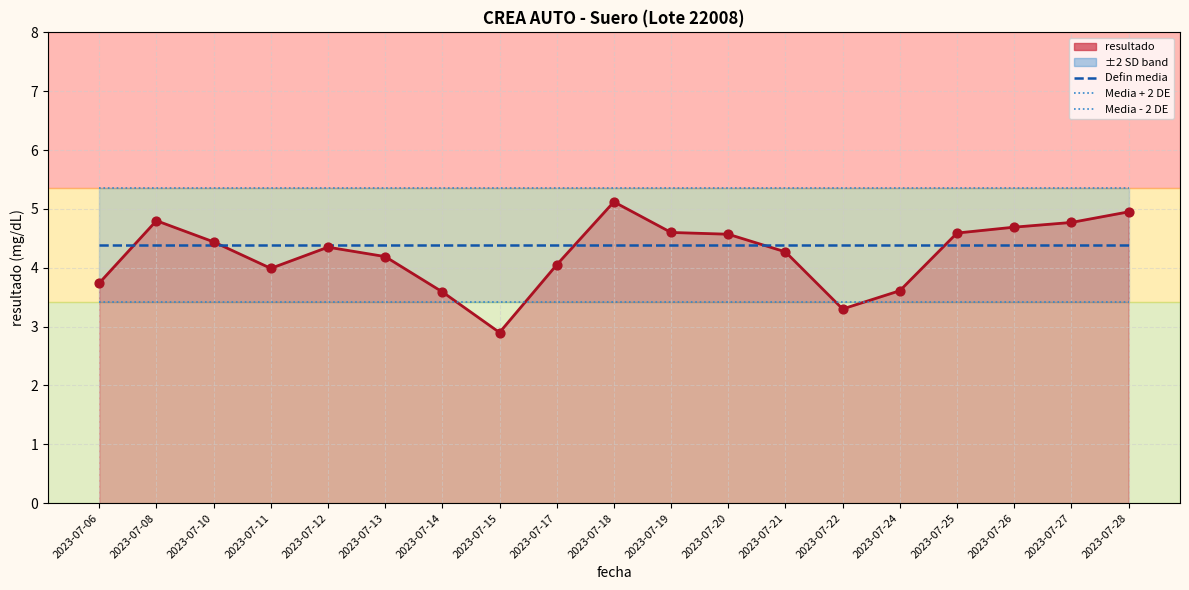

Which series contains the highest Y value?

Media + 2 DE